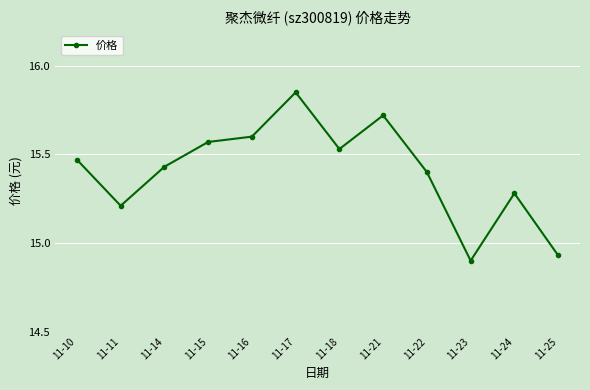

What is the sum of the values at 11-10 and 11-14?

30.9